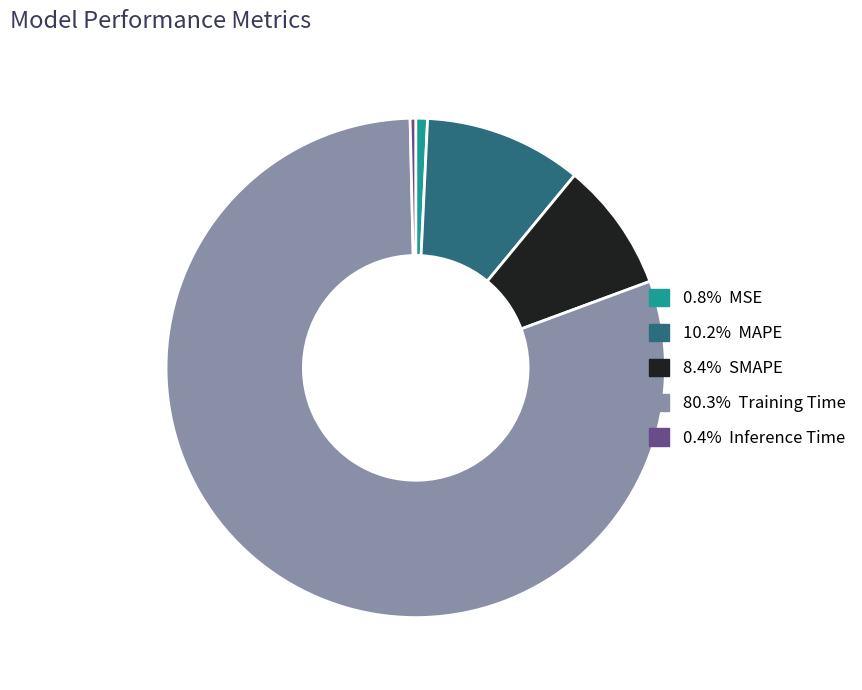

Is there a majority slice in this chart?

Yes